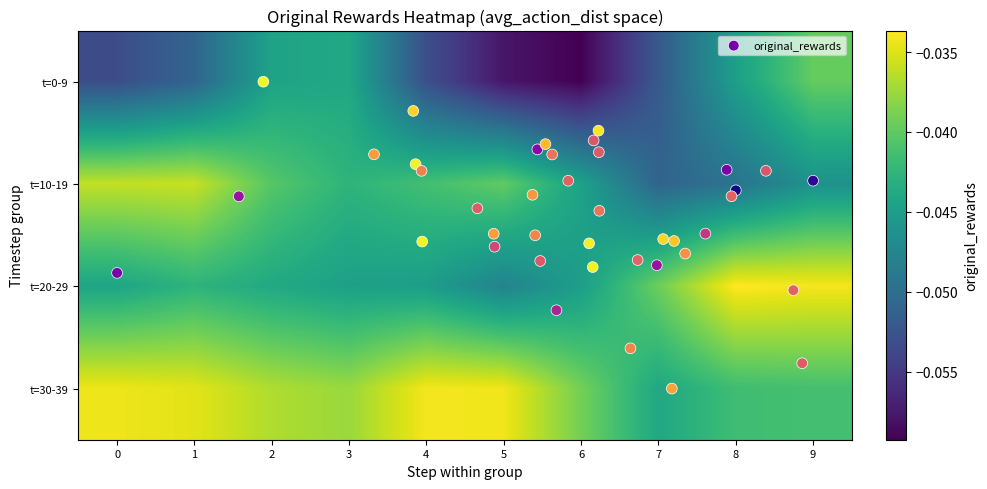

What is the smallest value displayed?

-0.1